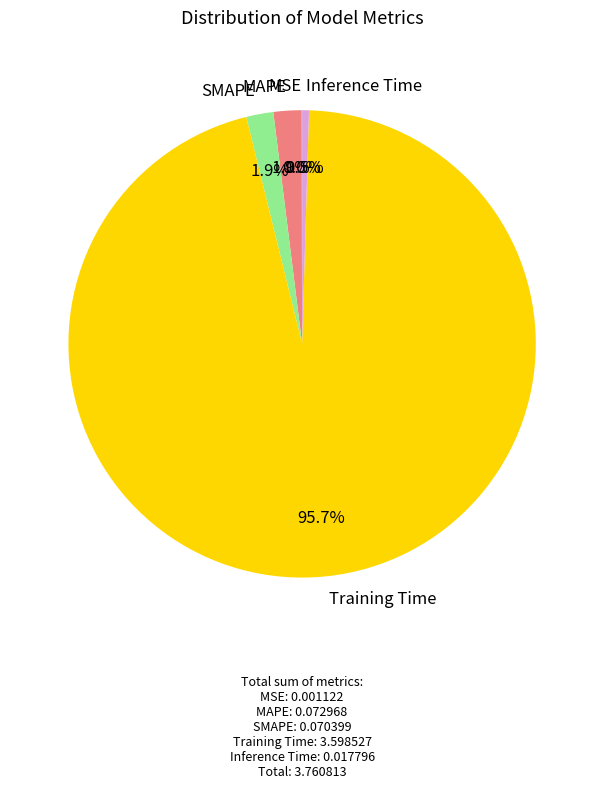

What percentage is NOT represented by MAPE?

98.1%